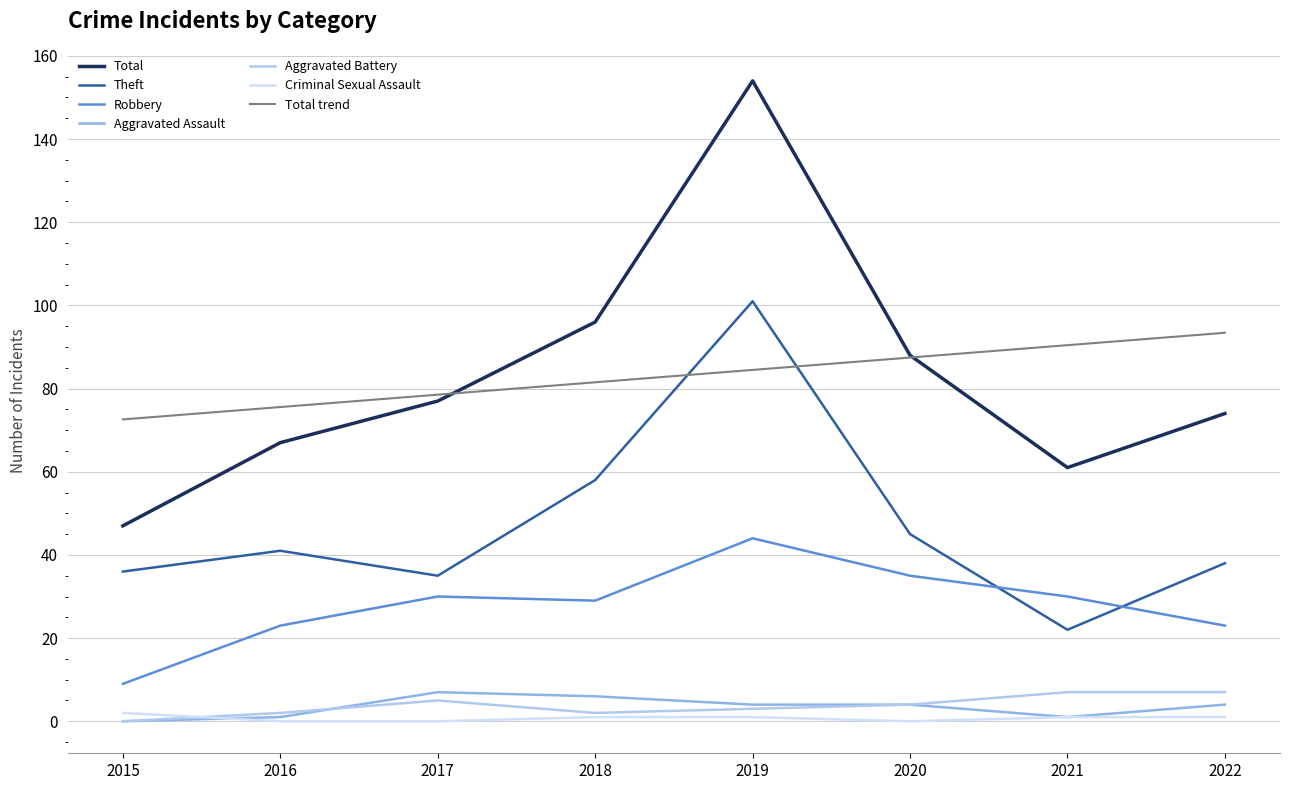

What is the greatest value displayed?

154.0